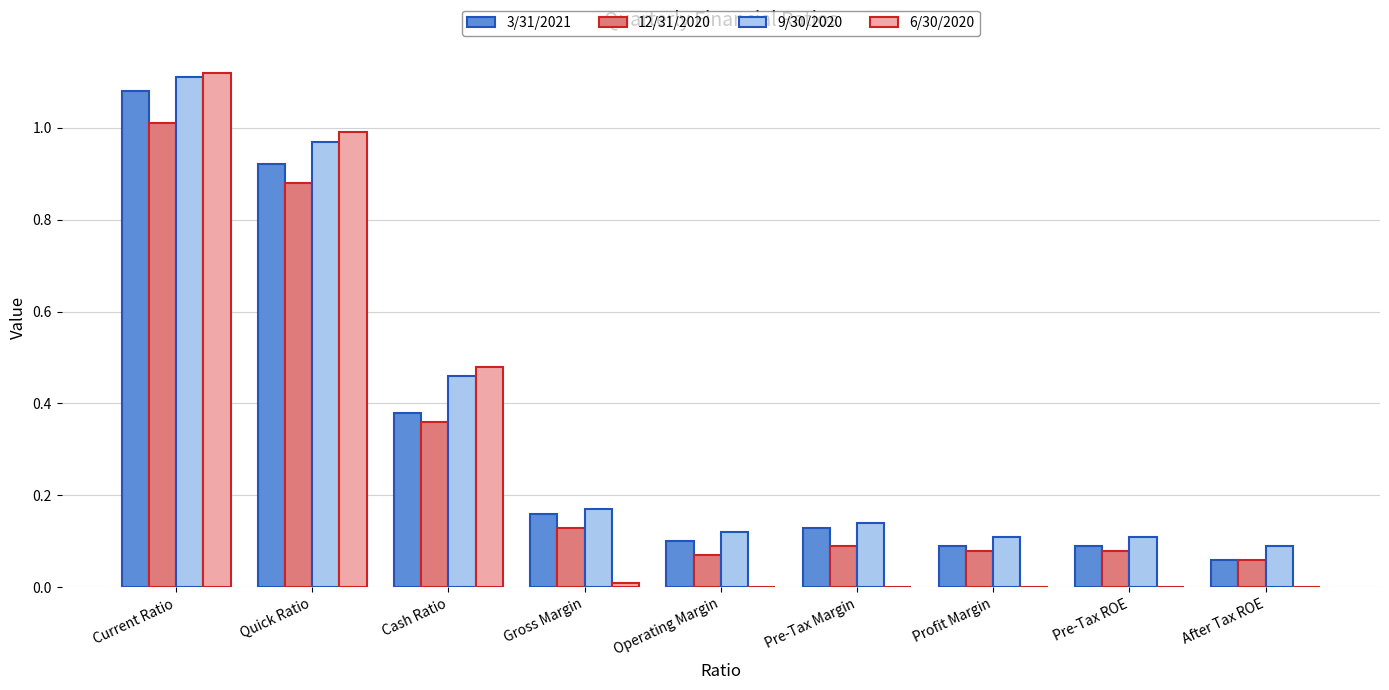

The 9/30/2020 series shows 0.0 at Gross Margin. True or false?

False